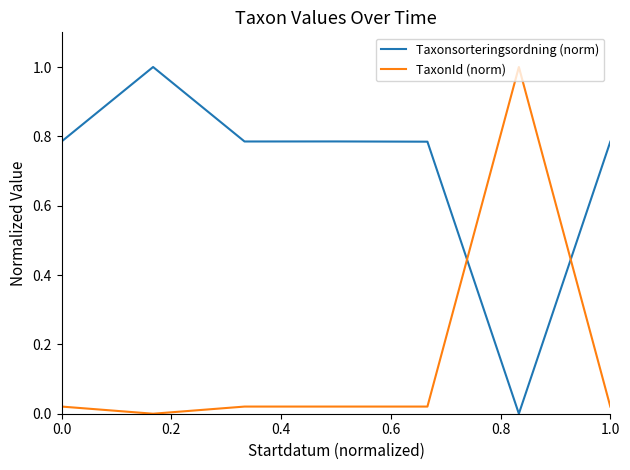

What is the difference between the maximum and minimum values in the TaxonId (norm) series?

1.0